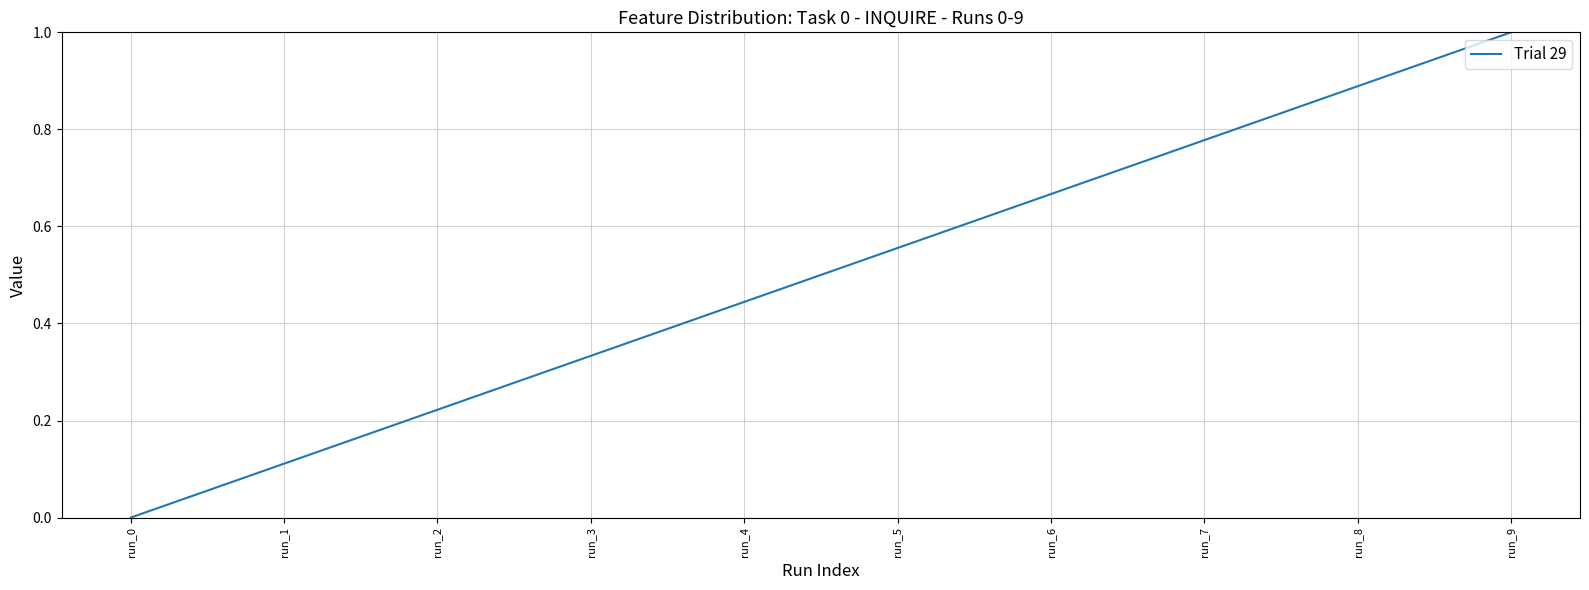

What is the sum of all values?

5.0